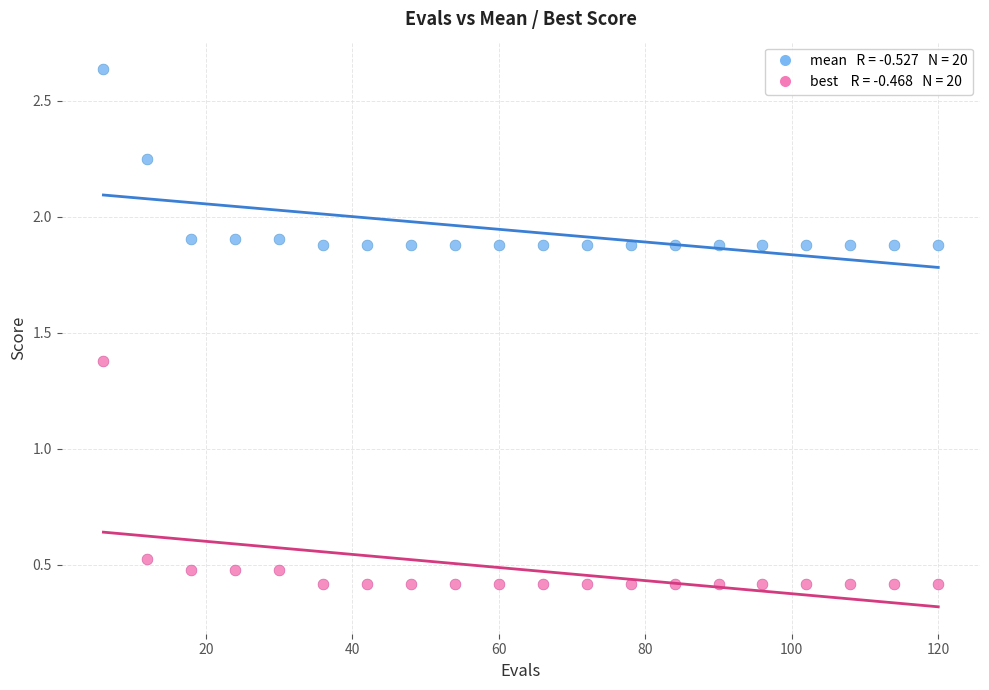

Across all series, what Y value is closest to 1?

1.4